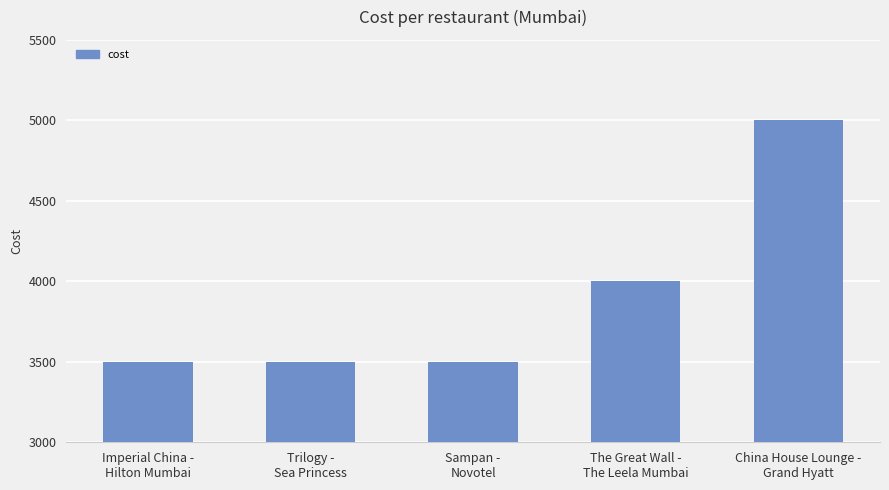

What is the sum of all values?

19500